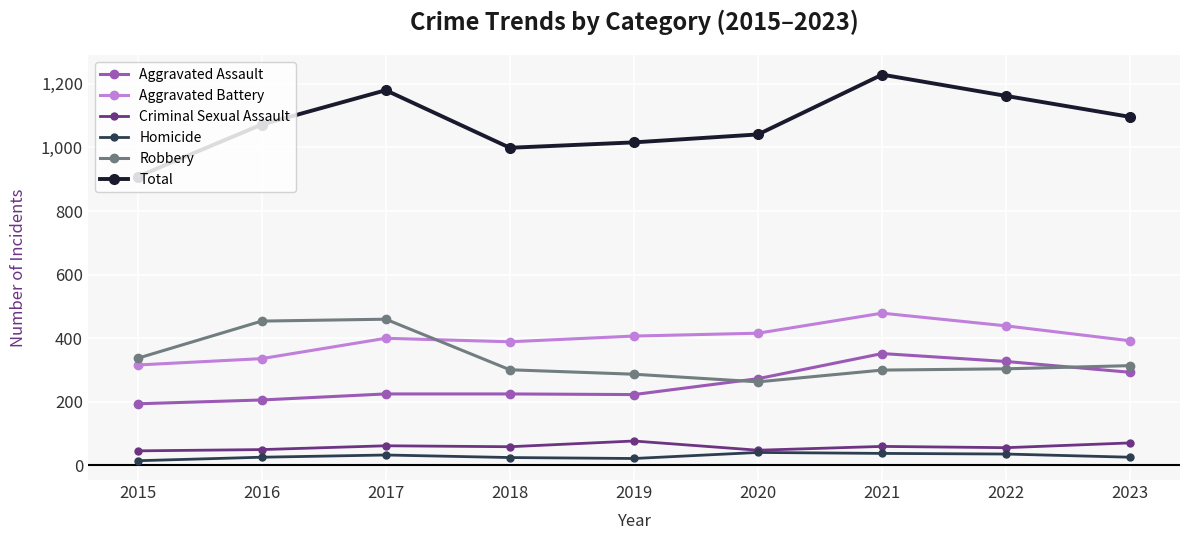

At which label does Robbery reach its minimum?

2020